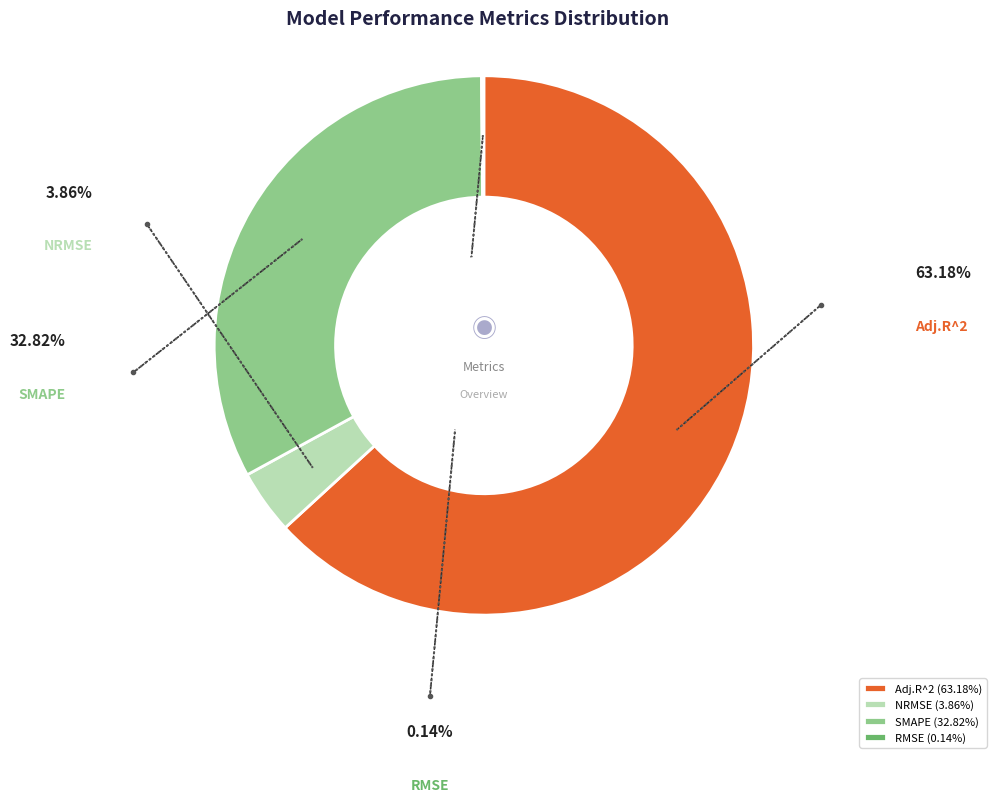

Do SMAPE and RMSE together represent more than half of the pie?

No